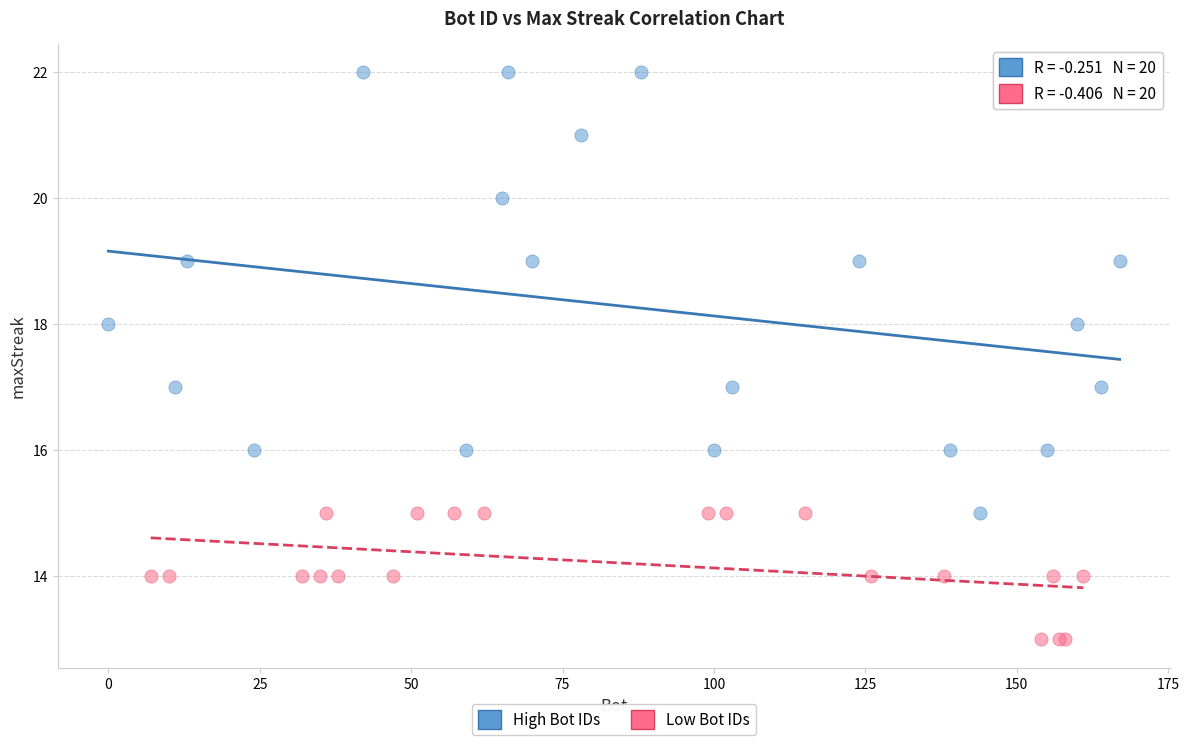

Which series reaches the maximum Y coordinate?

High Bot IDs